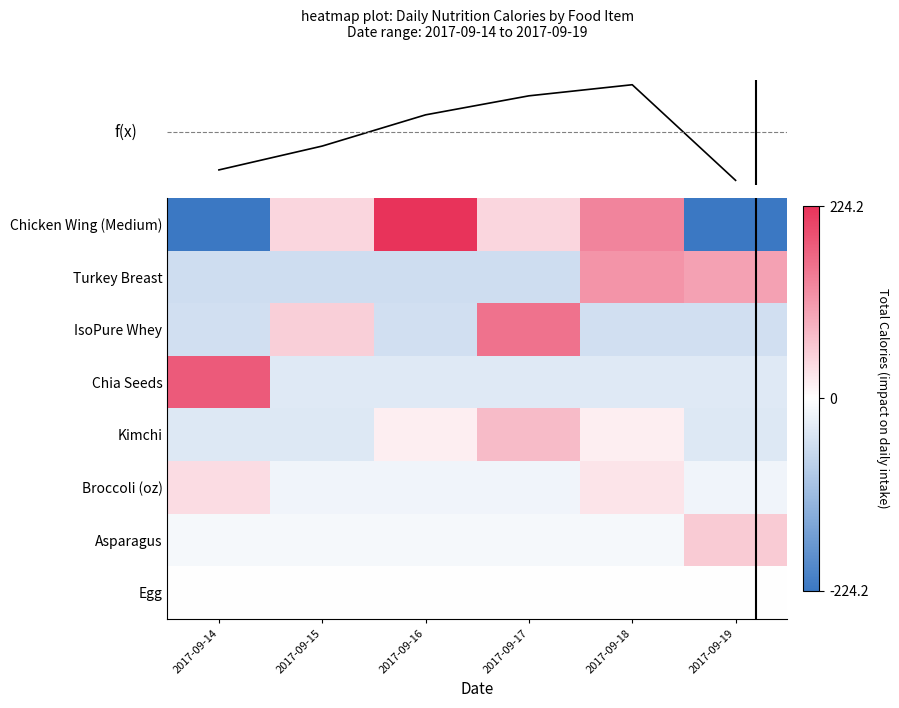

List the series in order of their peak value, highest first.

Chicken Wing (Medium), Chia Seeds, IsoPure Whey, Turkey Breast, Kimchi, Asparagus, Broccoli (oz), Egg